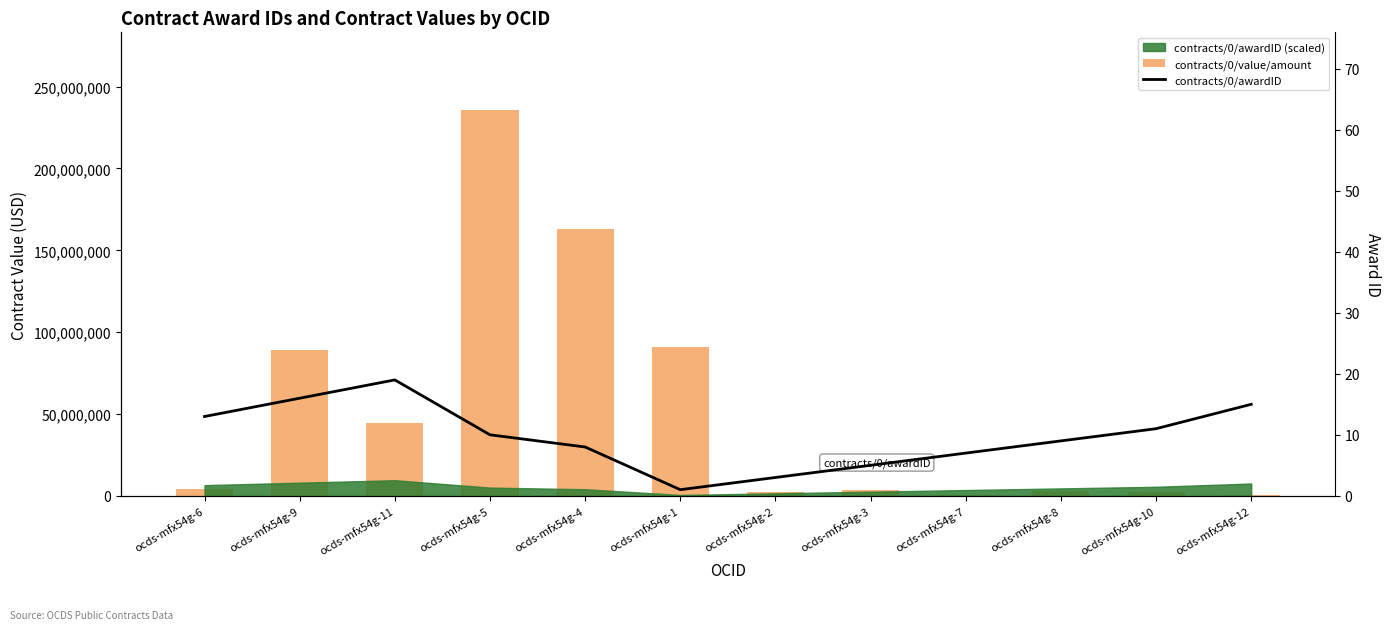

Between ocds-mfx54g-5 and ocds-mfx54g-10, which is larger?

ocds-mfx54g-5